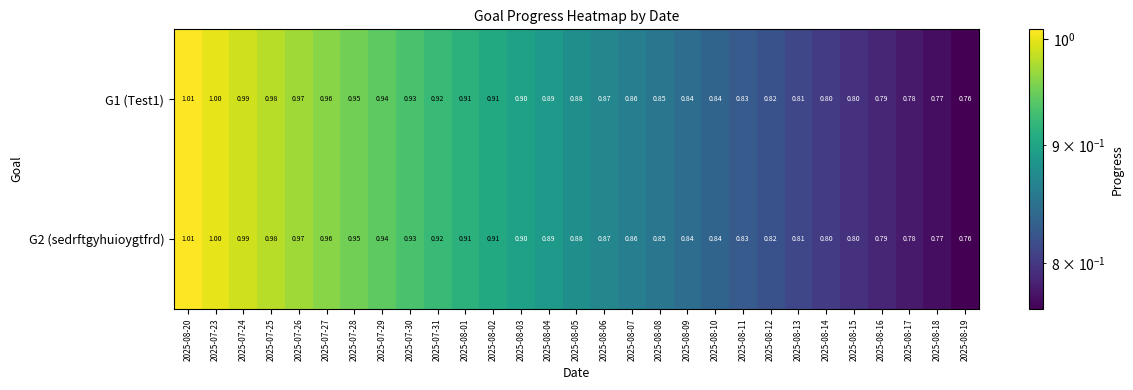

What is the total value across all series at 2025-08-20?

2.0